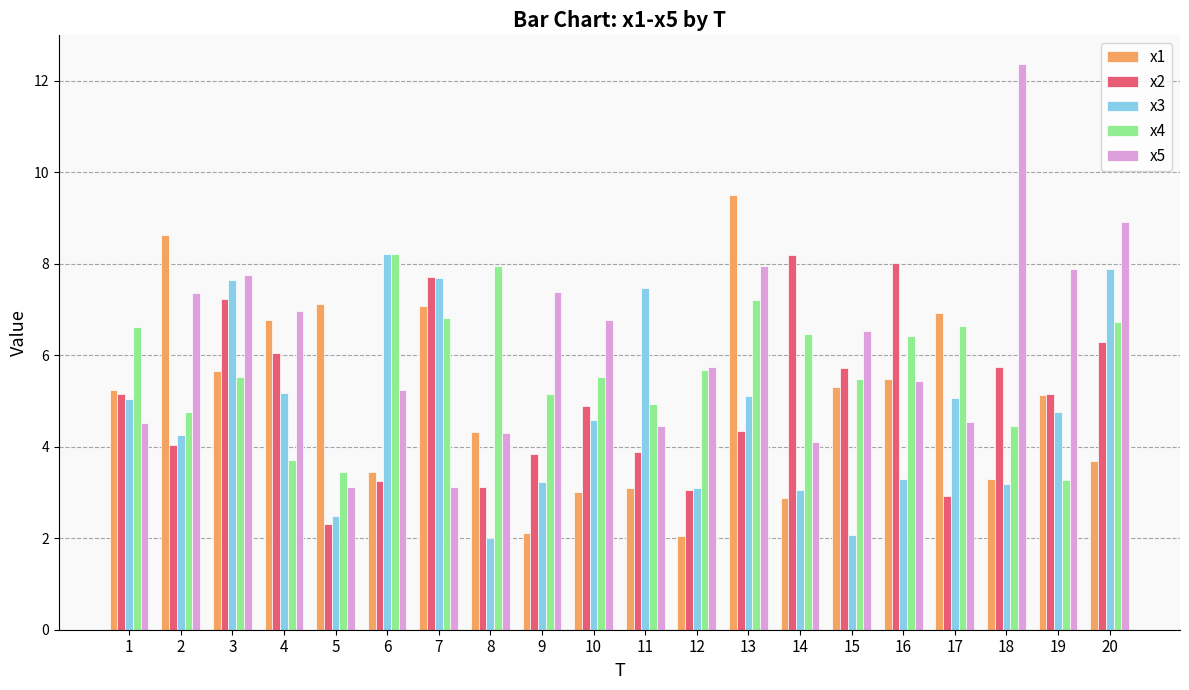

Between 9 and 14, which series saw the biggest shift?

x2